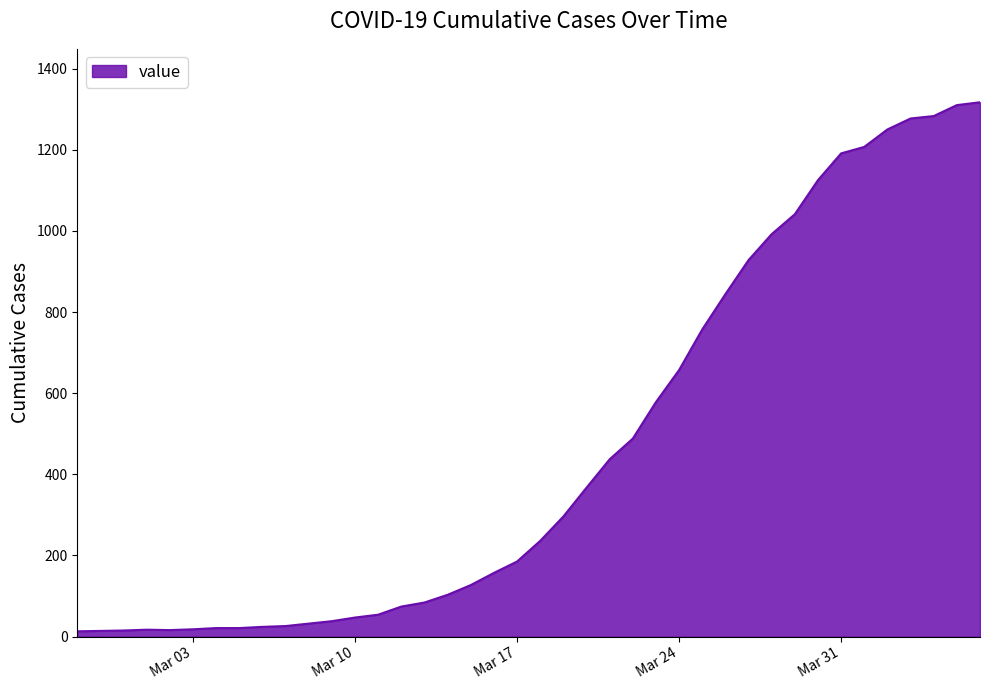

What is the sum of all values?

18667